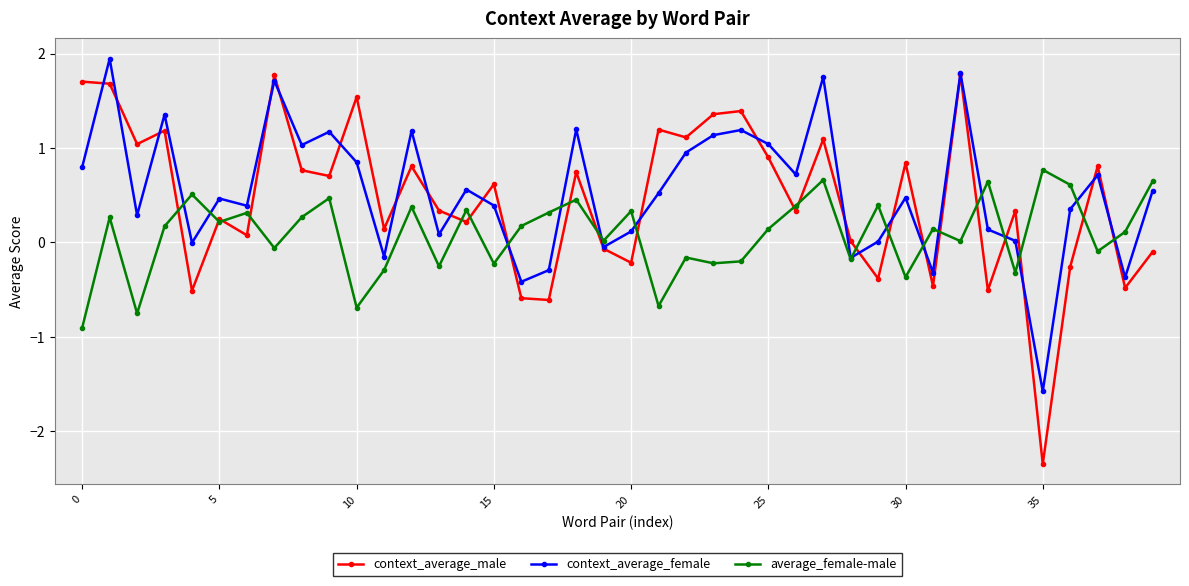

Which series has the largest range (max minus min)?

context_average_male